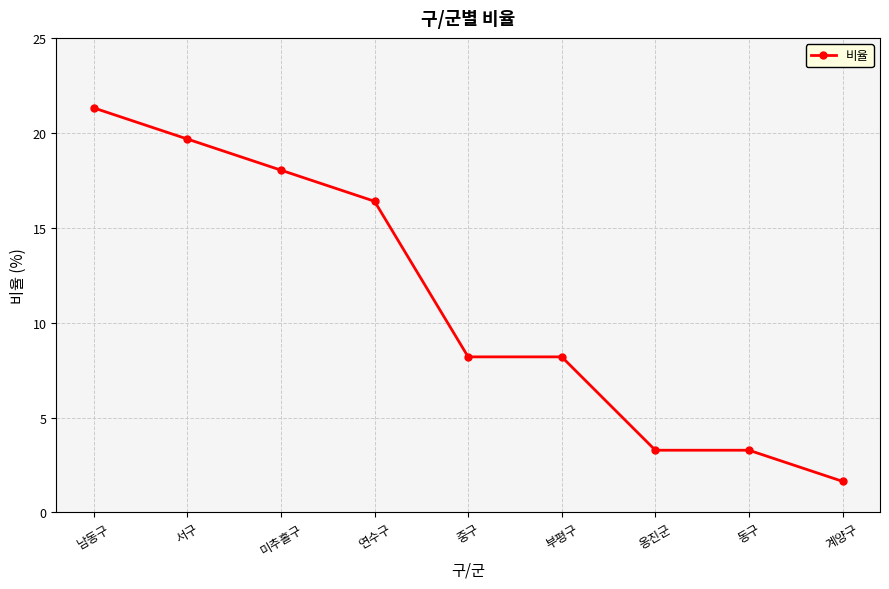

What position from the left is 동구?

8